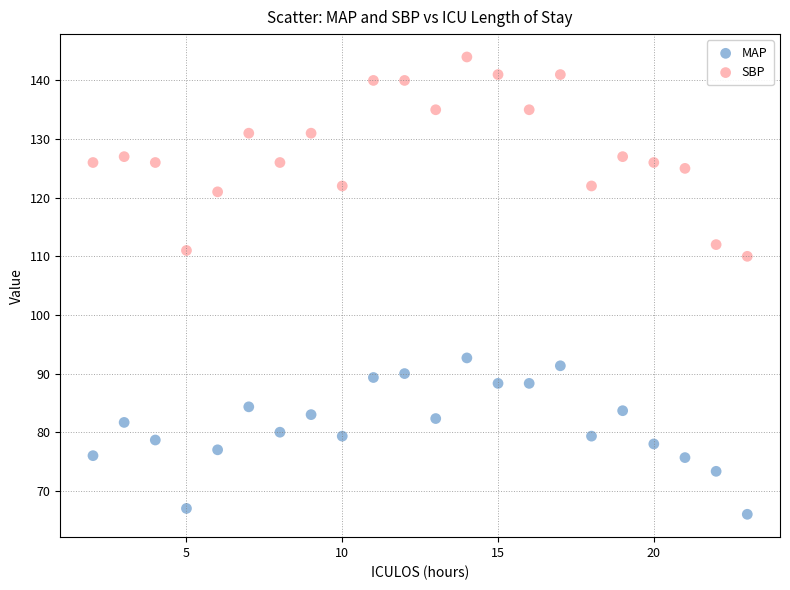

What is the X range (max minus min) for the scatter plot?

21.0